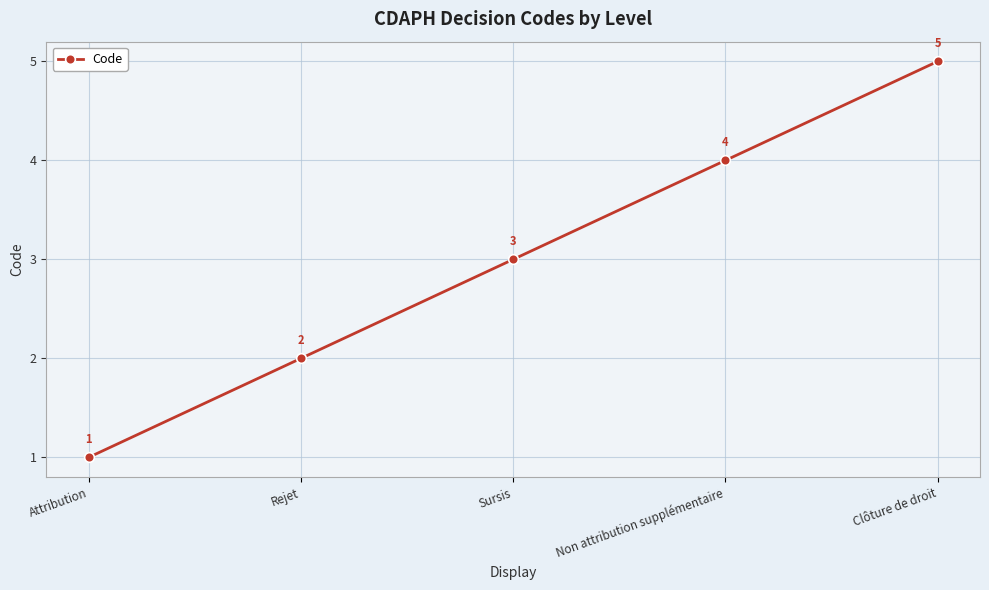

Rank the categories by value from lowest to highest.

Attribution, Rejet, Sursis, Non attribution supplémentaire, Clôture de droit